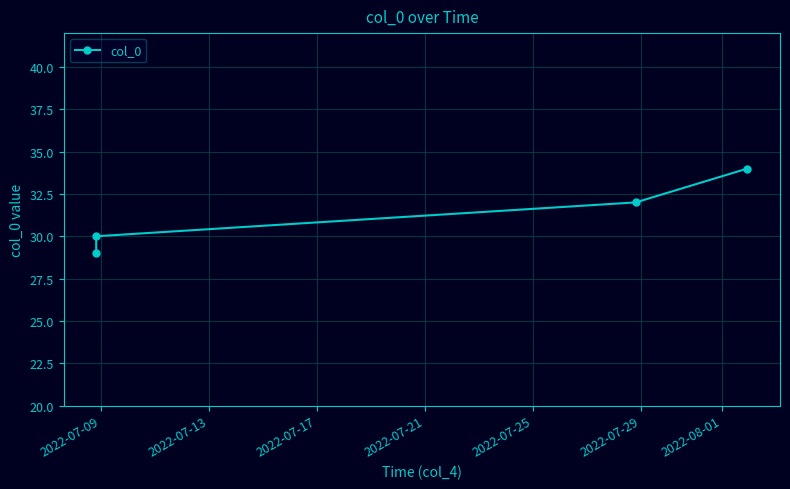

What is the minimum value shown in the chart?

29